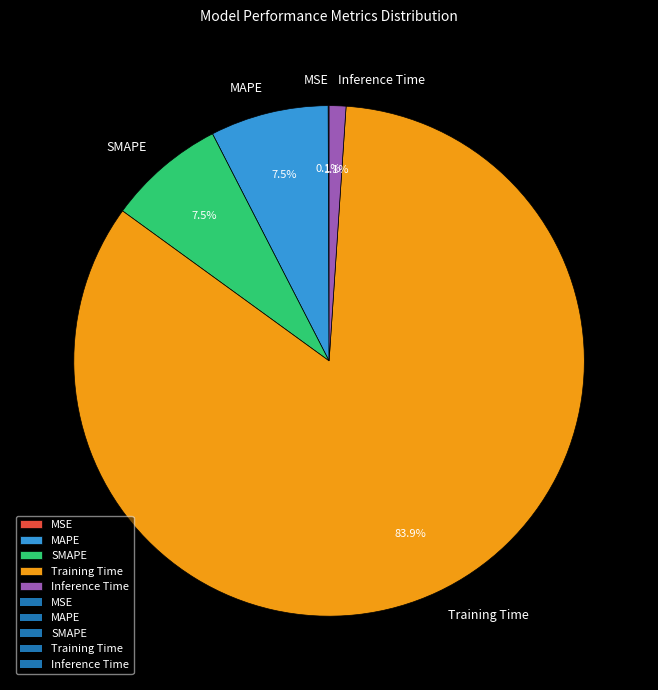

What is the largest slice in the pie chart?

Training Time